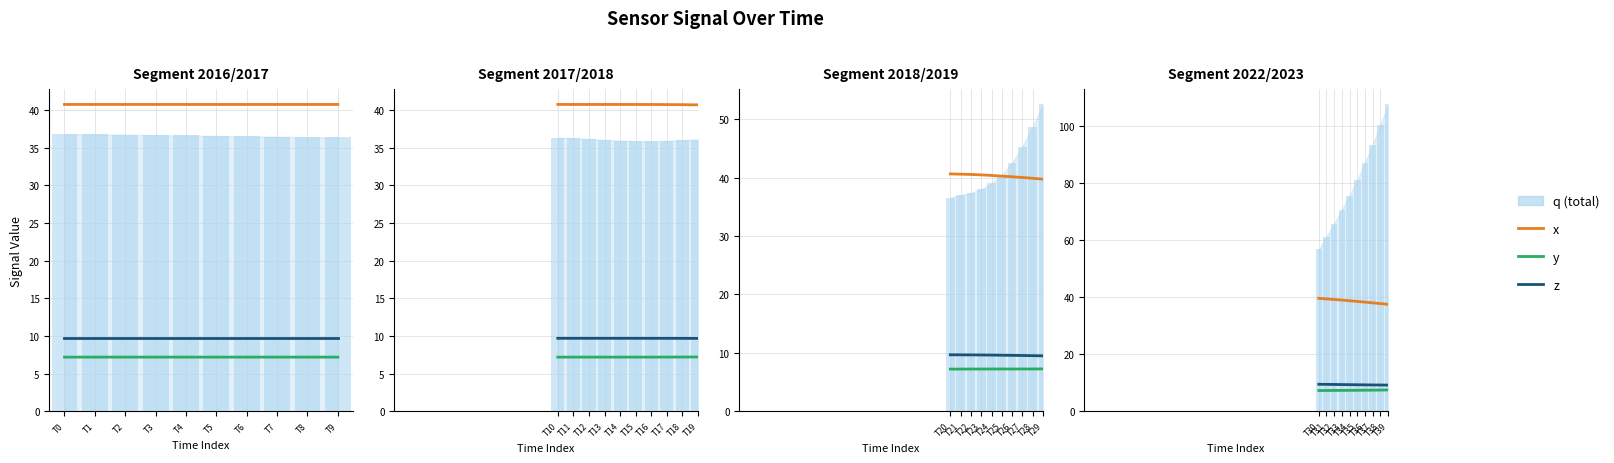

How many bars are there in total?

40